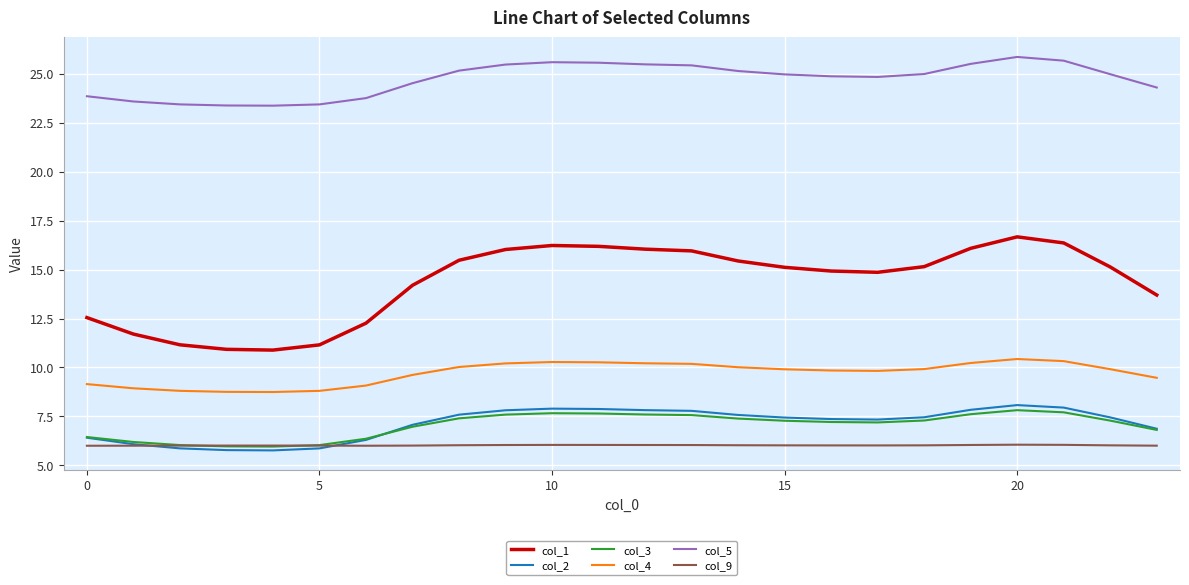

What is the maximum value shown in the chart?

25.9